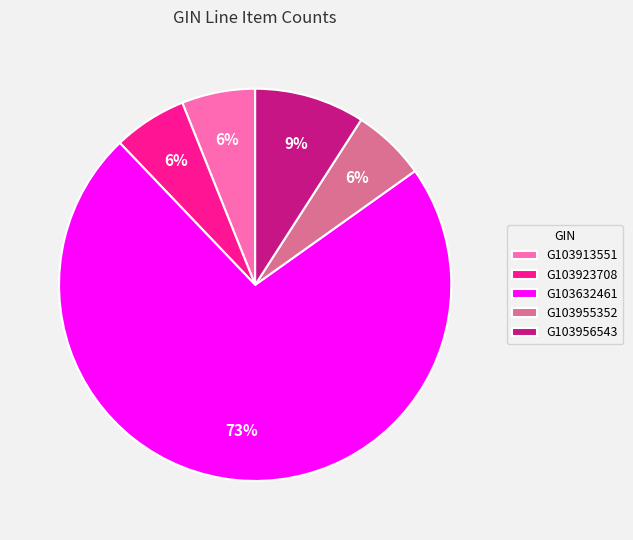

Is the sum of G103632461 and G103955352 greater than half?

Yes